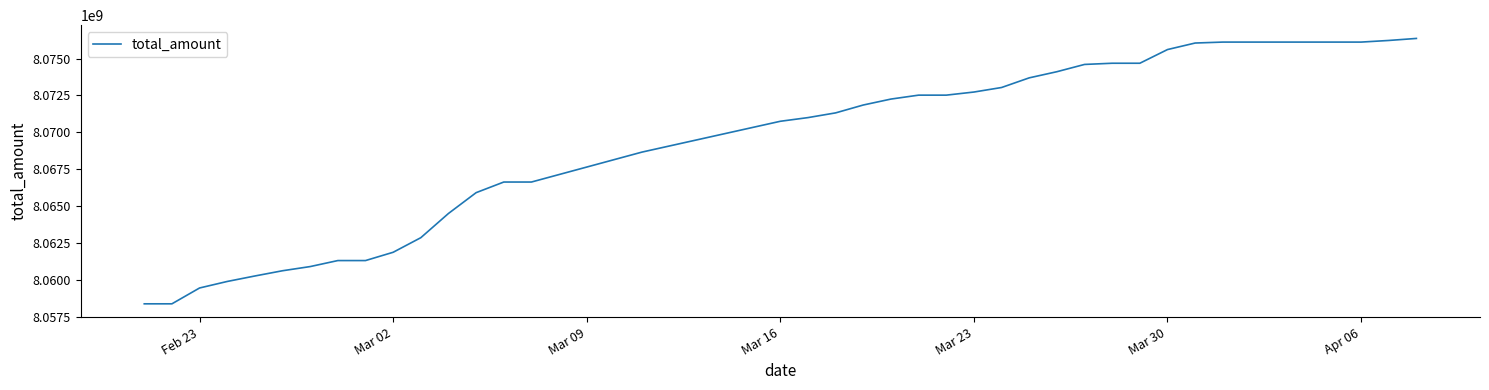

What is the minimum value shown in the chart?

8058363480